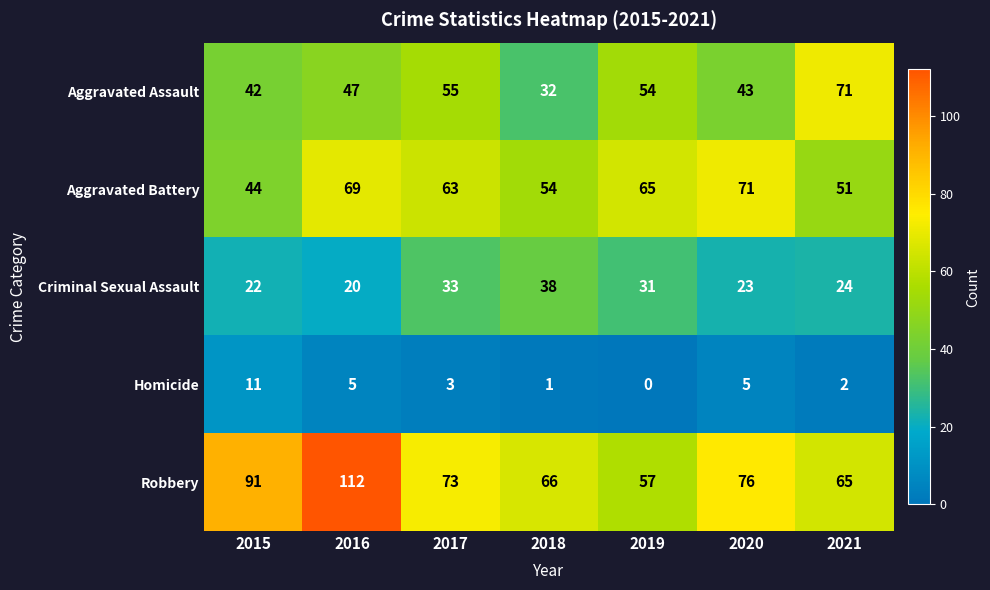

Between 2017 and 2021, which series saw the biggest shift?

Aggravated Assault